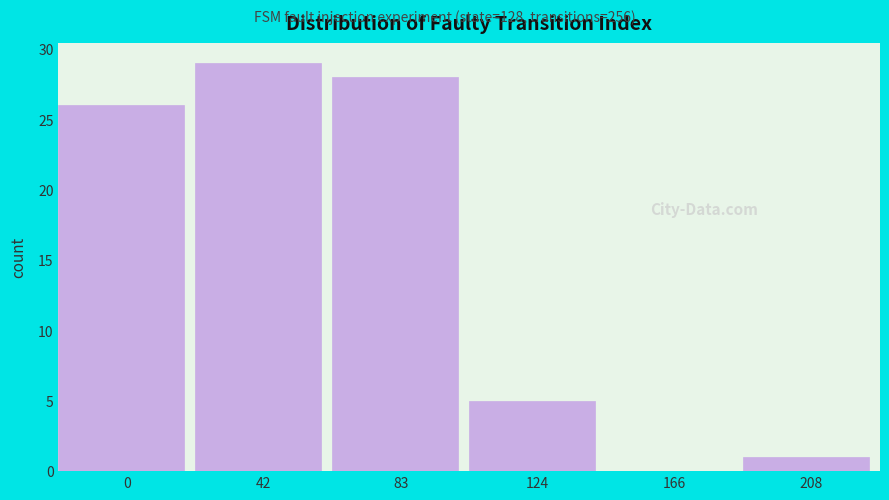

Reading left to right, extract all data points from this chart.

0=26	42=29	83=28	124=5	166=0	208=1